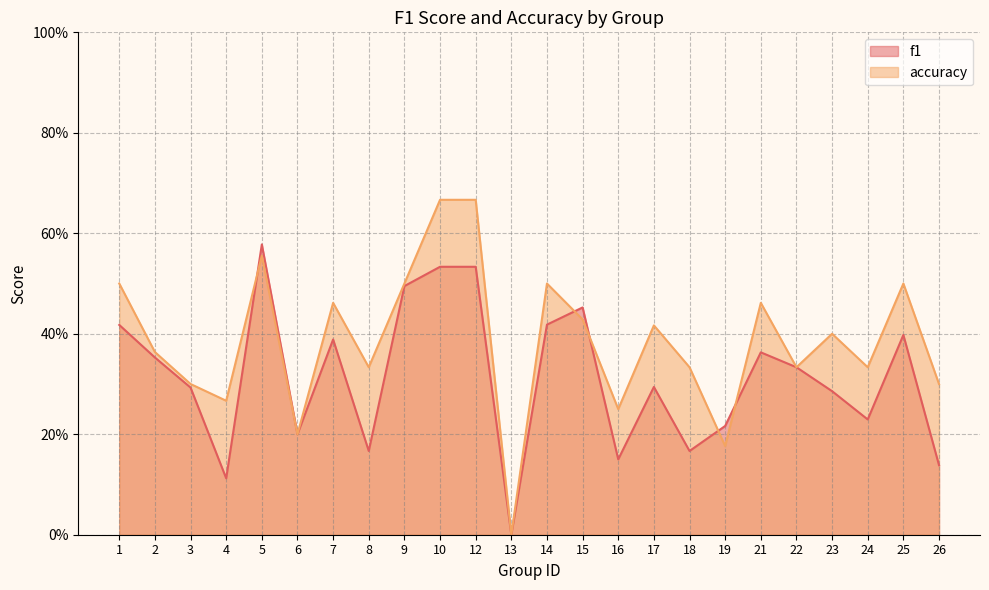

Read the f1 value at 17.

0.3